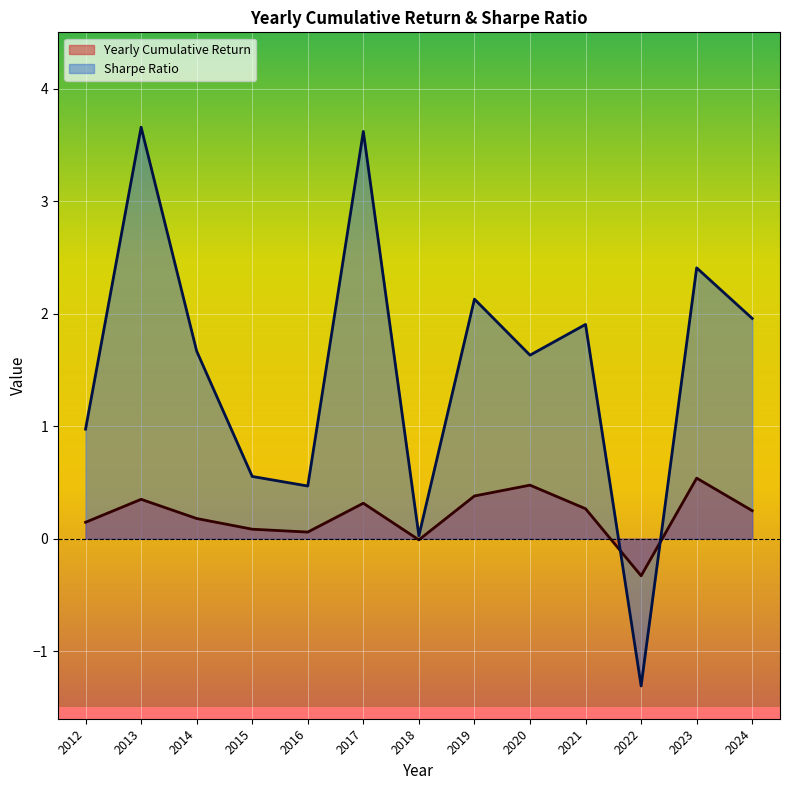

Reading right to left, what are all the values shown in this chart?

Yearly Cumulative Return: 2024=0.2	2023=0.5	2022=-0.3	2021=0.3	2020=0.5	2019=0.4	2018=-0.0	2017=0.3	2016=0.1	2015=0.1	2014=0.2	2013=0.3	2012=0.1
Sharpe Ratio: 2024=2.0	2023=2.4	2022=-1.3	2021=1.9	2020=1.6	2019=2.1	2018=0.0	2017=3.6	2016=0.5	2015=0.6	2014=1.7	2013=3.7	2012=1.0